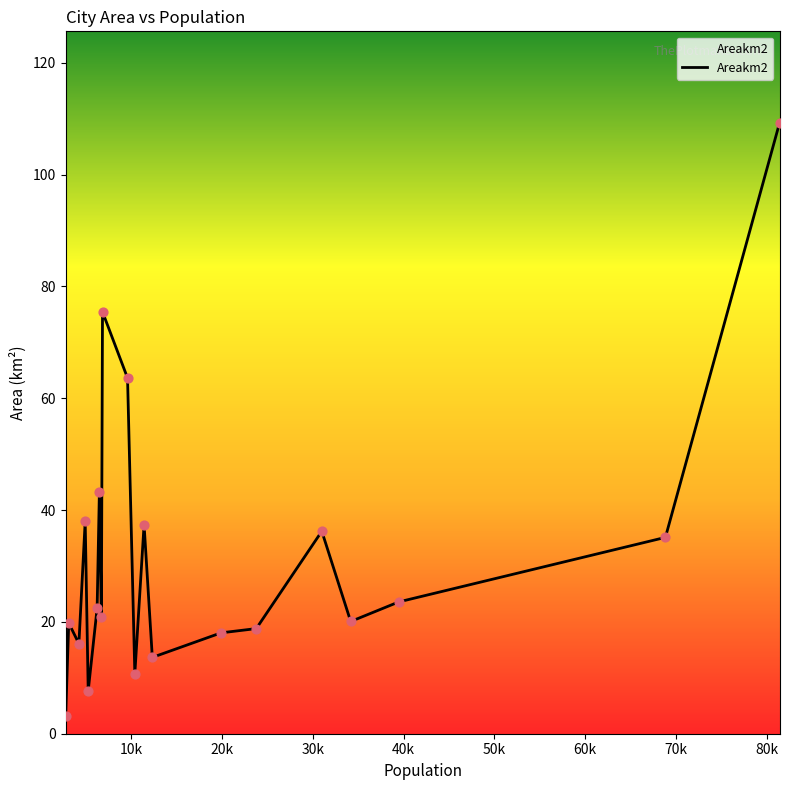

What is the maximum value shown in the chart?

109.2